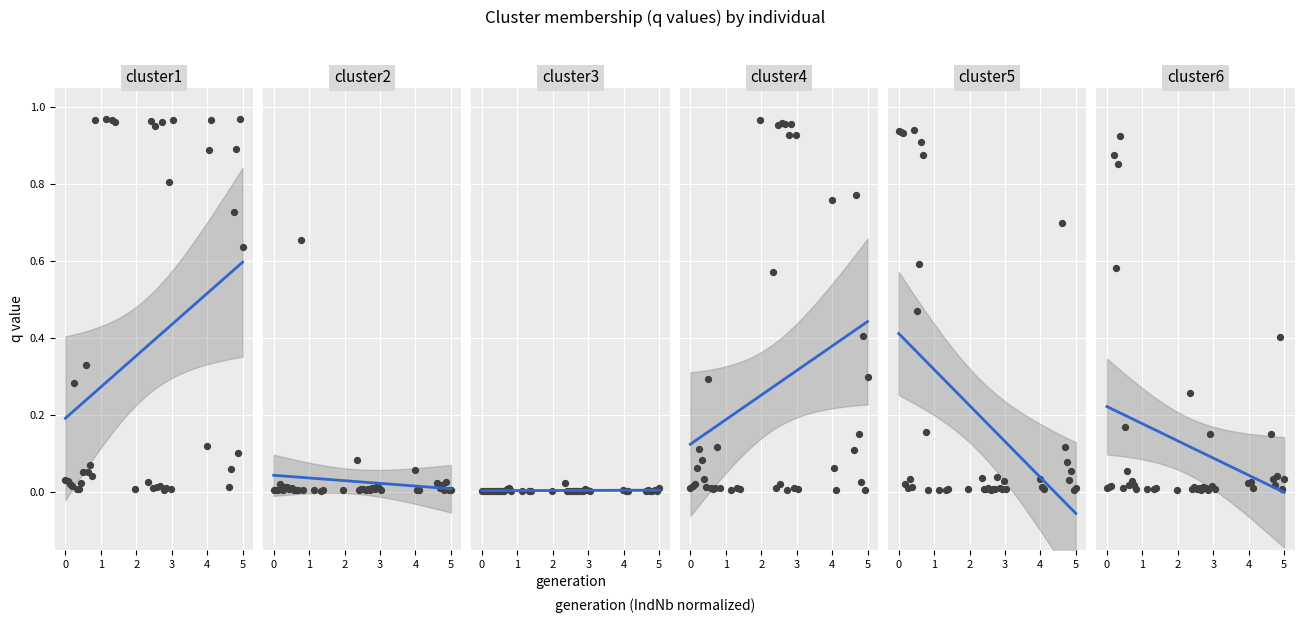

Which series contains the highest Y value?

q_cluster1